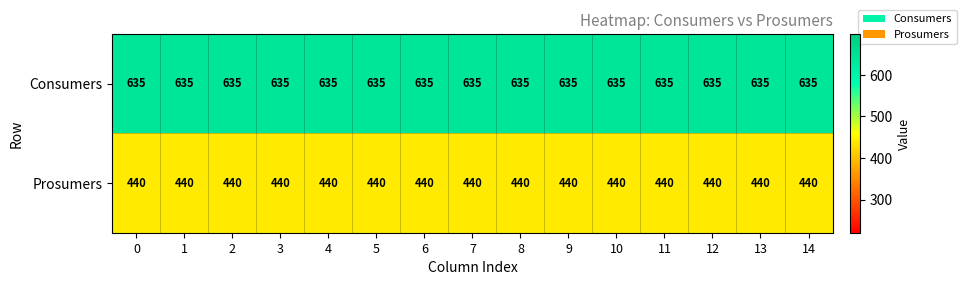

What is the spread (max minus min) of values at 3?

195